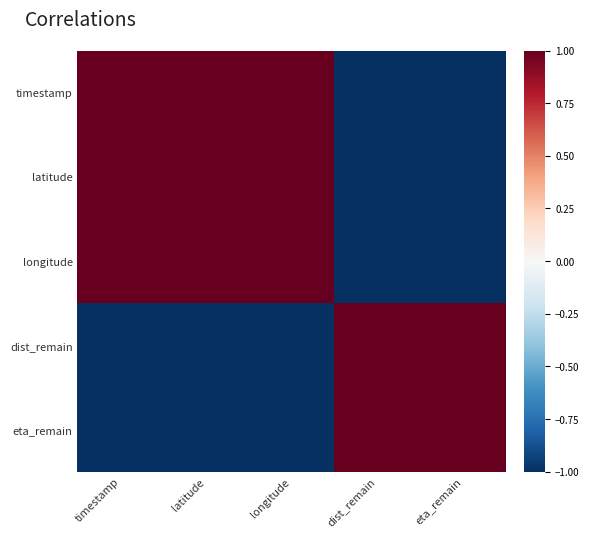

At which category is the sum across all series the highest?

longitude